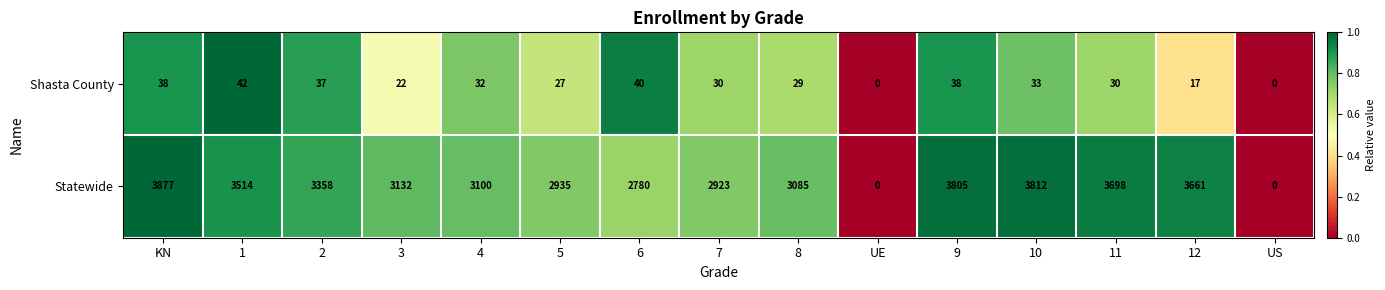

At which category does the chart reach its peak across all series?

KN